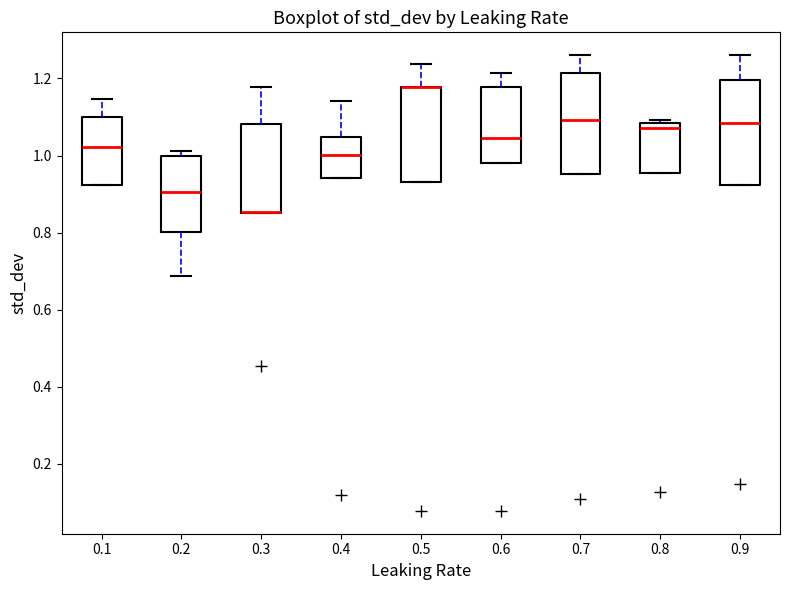

Reading left to right, transcribe this box plot: for each box, give where its median line is, the range the box spans, and where its two whiskers end, as read against the y-axis. The values are not printed on the chart, so give them approximately, as read against the axis.

0.1: median 1.02, box 0.92 to 1.10, whiskers 0.92 to 1.14
0.2: median 0.90, box 0.80 to 1.00, whiskers 0.68 to 1.02
0.3: median 0.86 (drawn on the box's lower edge), box 0.86 to 1.08, whiskers 0.86 to 1.18
0.4: median 1.00, box 0.94 to 1.04, whiskers 0.94 to 1.14
0.5: median 1.18 (drawn on the box's upper edge), box 0.94 to 1.18, whiskers 0.94 to 1.24
0.6: median 1.04, box 0.98 to 1.18, whiskers 0.98 to 1.22
0.7: median 1.10, box 0.96 to 1.22, whiskers 0.96 to 1.26
0.8: median 1.08 (just below the box's upper edge), box 0.96 to 1.08, whiskers 0.96 to 1.10
0.9: median 1.08, box 0.92 to 1.20, whiskers 0.92 to 1.26